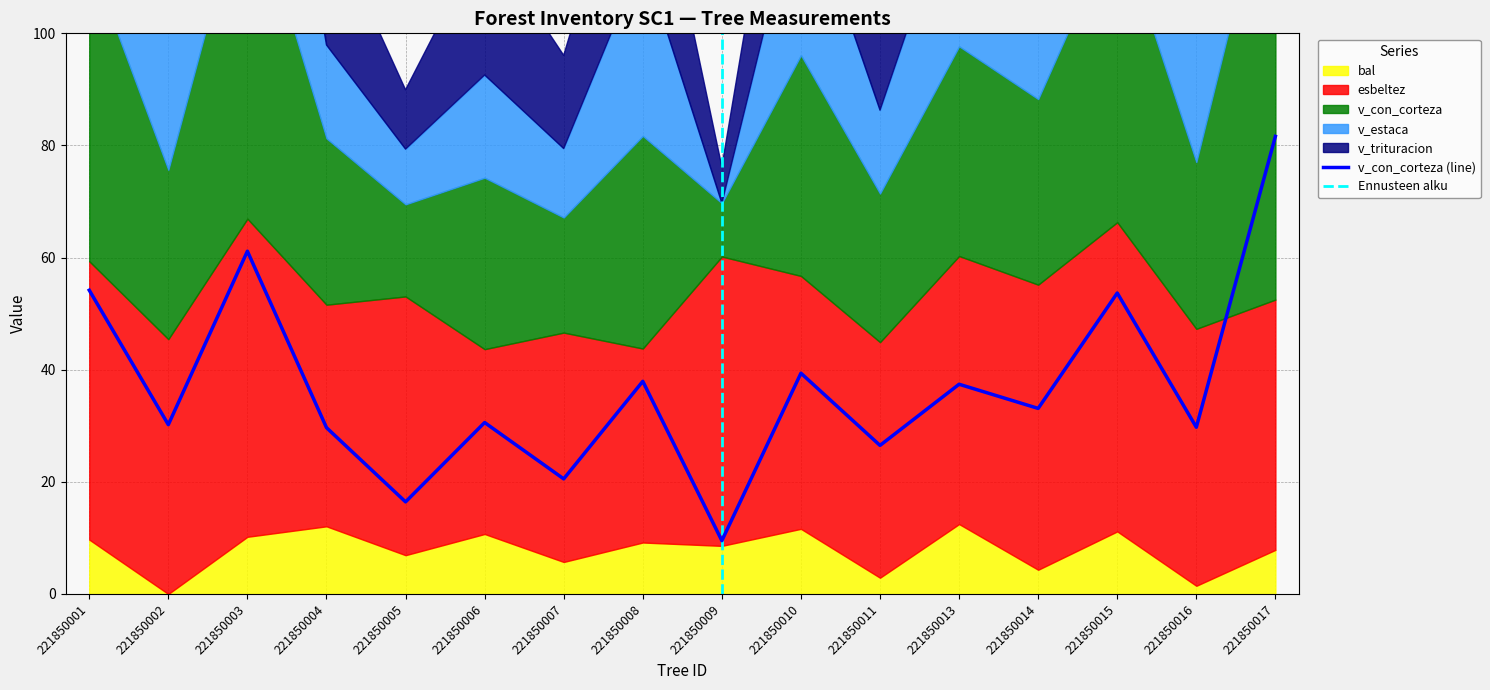

At which category does v_con_corteza reach its first local valley?

221850002